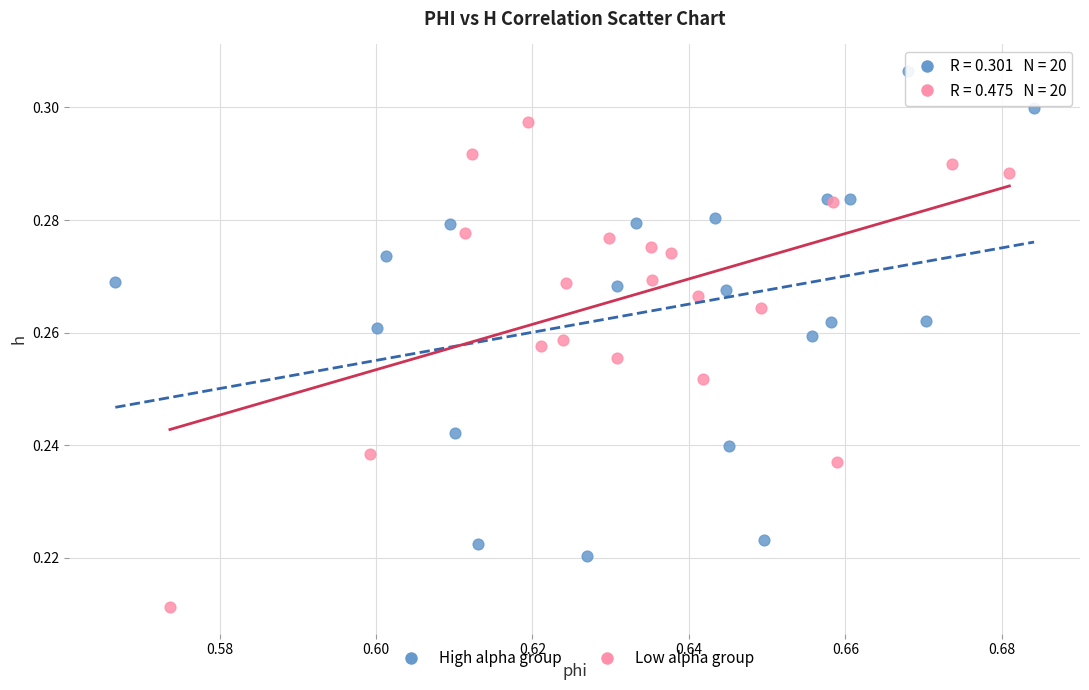

What are all the series names shown in the legend?

High alpha group, Low alpha group